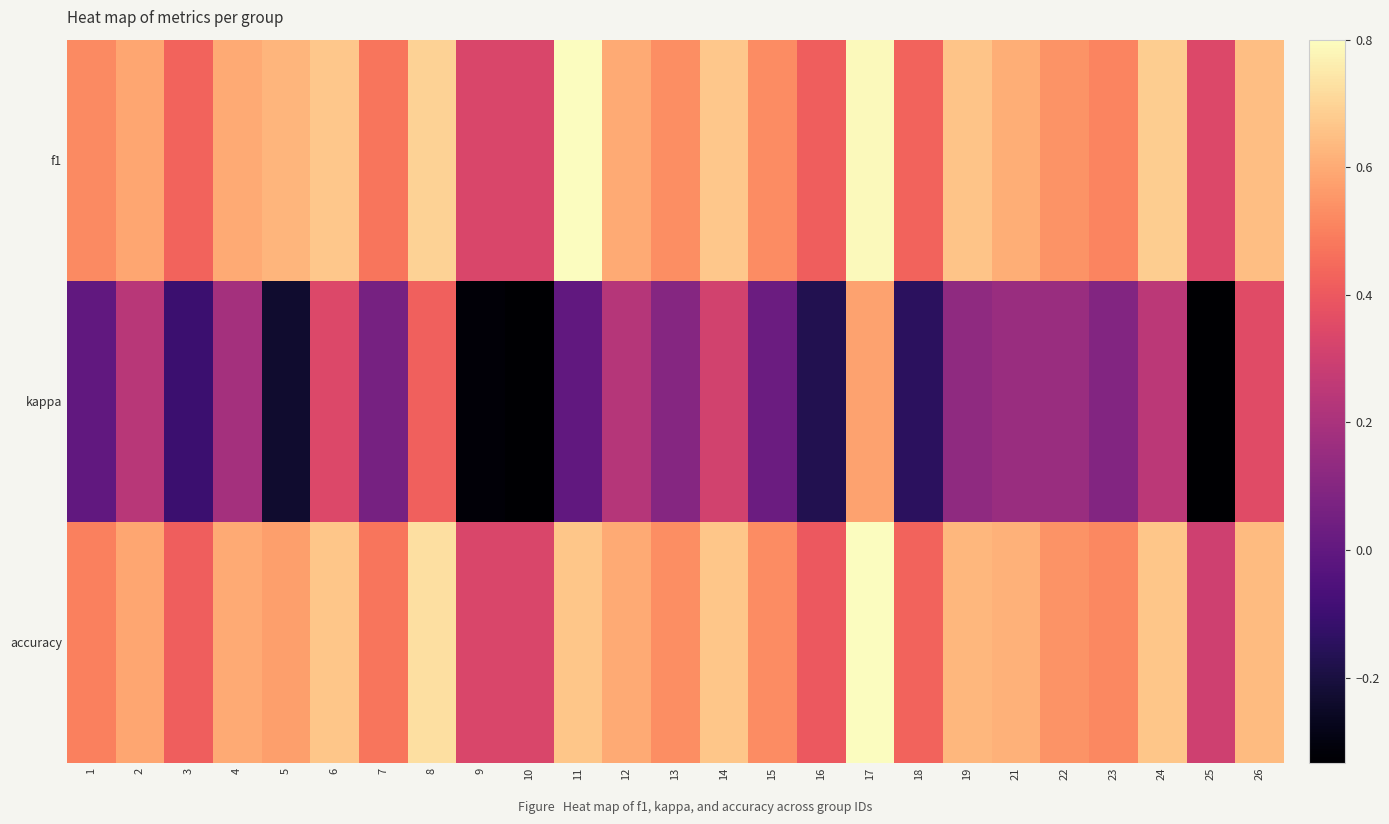

Rank the series by their maximum value, from highest to lowest.

f1, accuracy, kappa